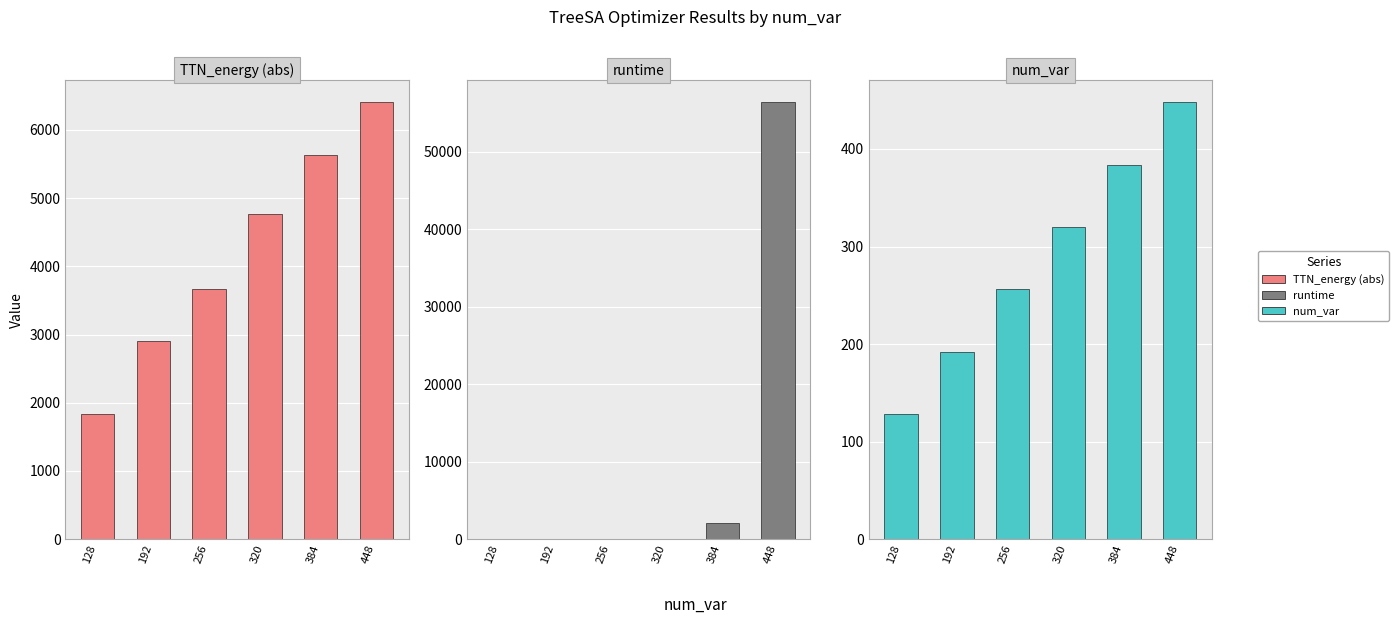

Is the value of runtime at 320 greater than the value of TTN_energy (abs) at 384?

No